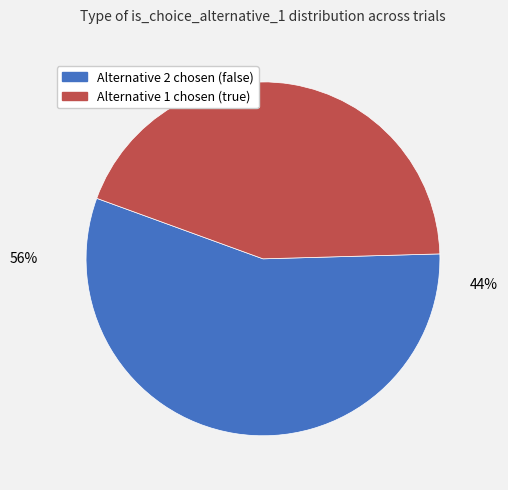

Is false the majority of the pie?

Yes